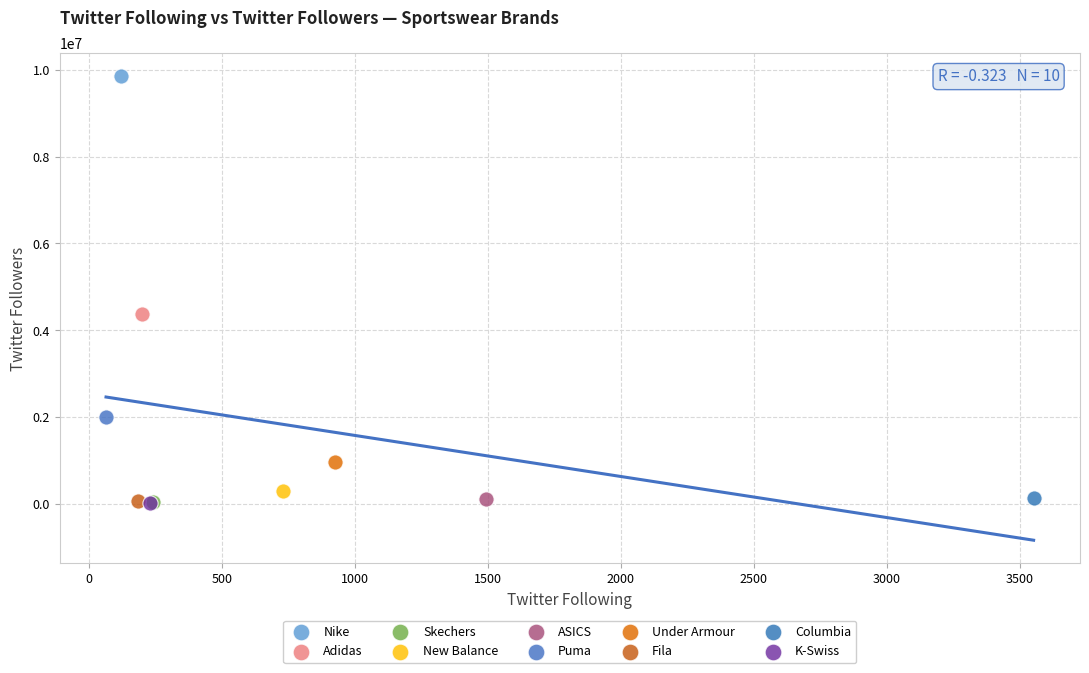

Which series reaches the maximum Y coordinate?

Nike